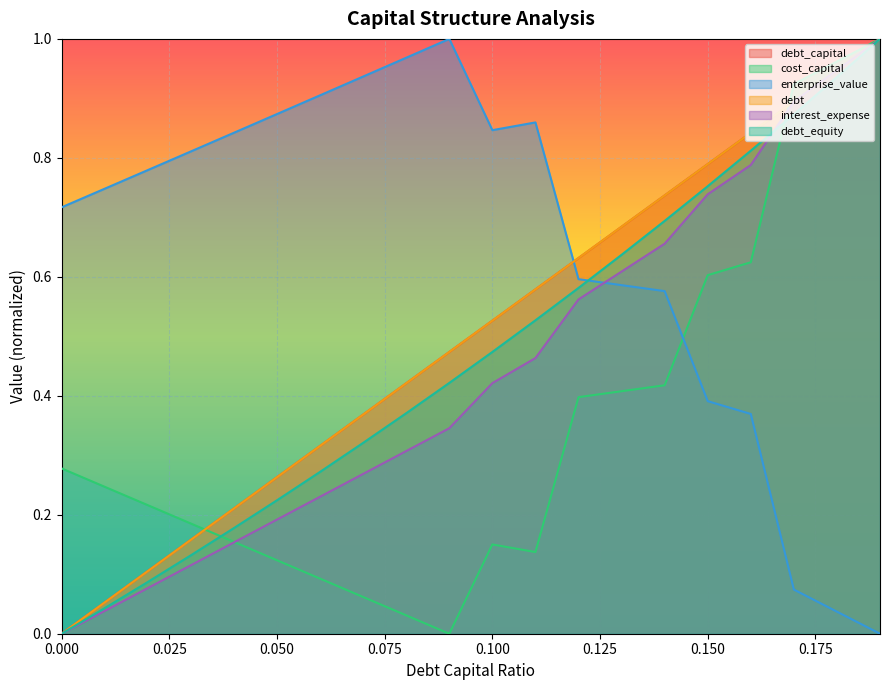

Is the value of debt_capital at 0.07 greater than the value of cost_capital at 0.07?

Yes